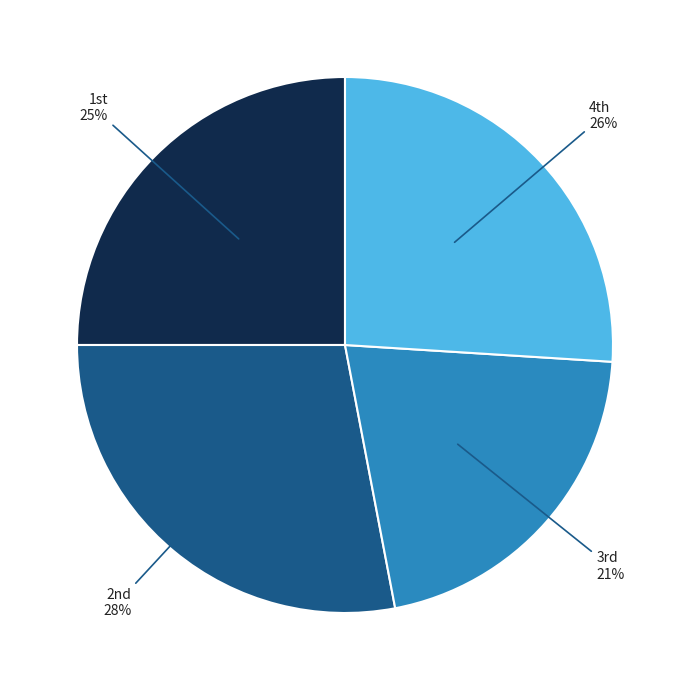

Is there a majority slice in this chart?

No